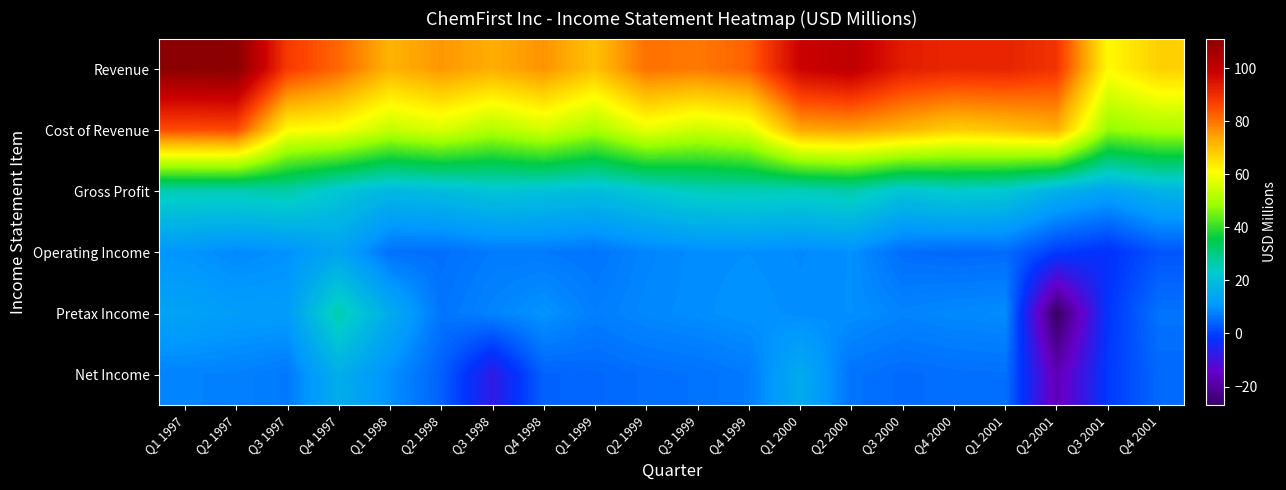

At which category is the sum across all series the highest?

Q1 1997